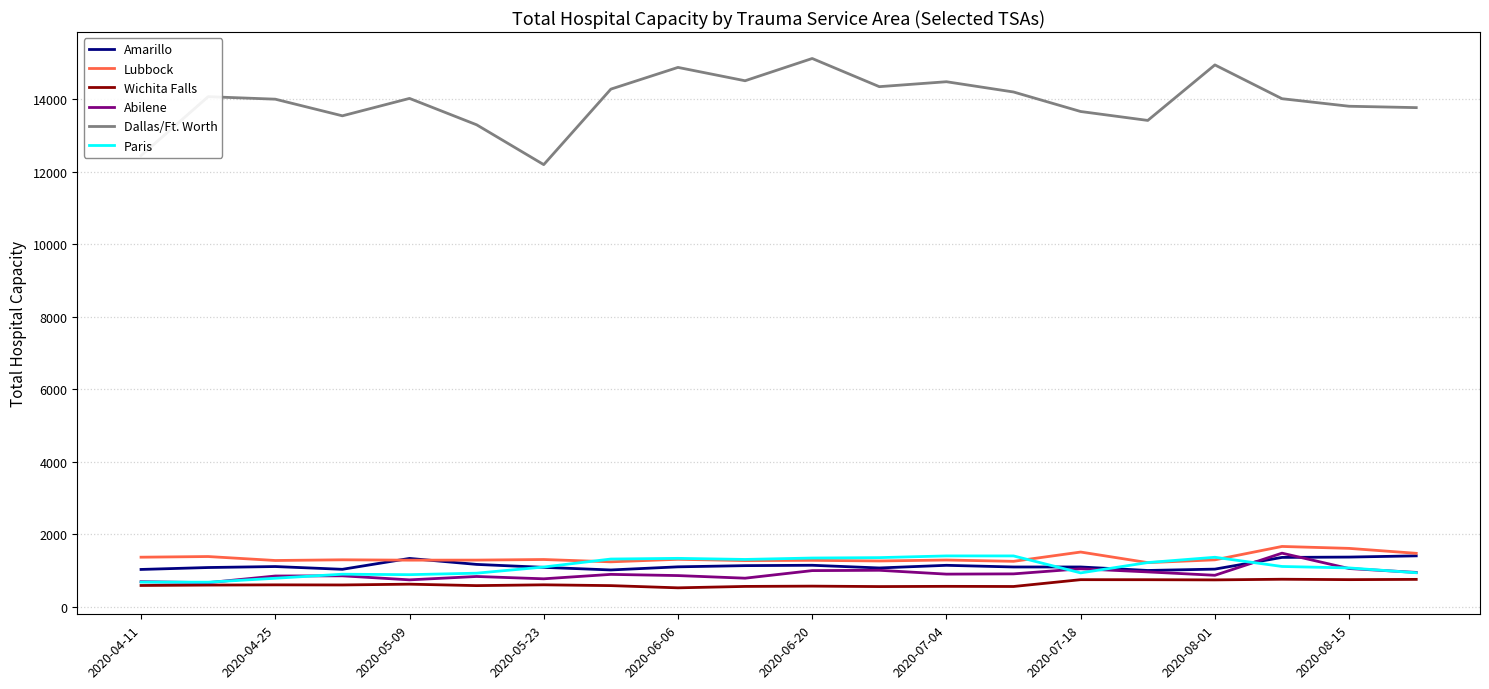

What is the highest value of the Wichita Falls series?

760